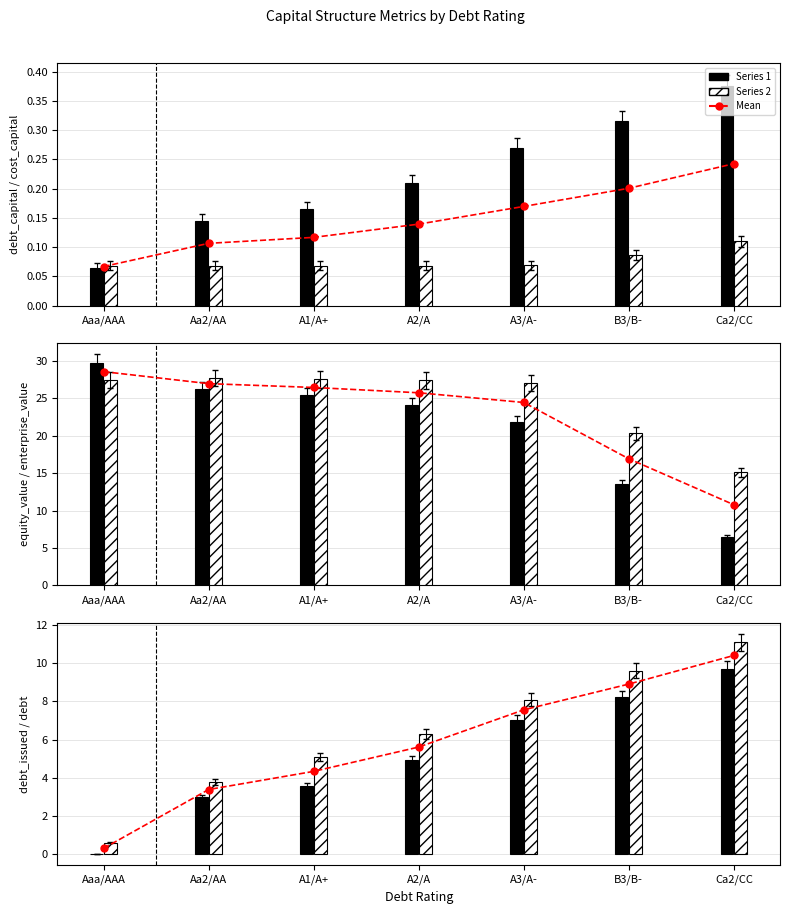

List the series in order of their peak value, highest first.

equity_value, enterprise_value, debt, debt_issued, debt_capital, cost_capital